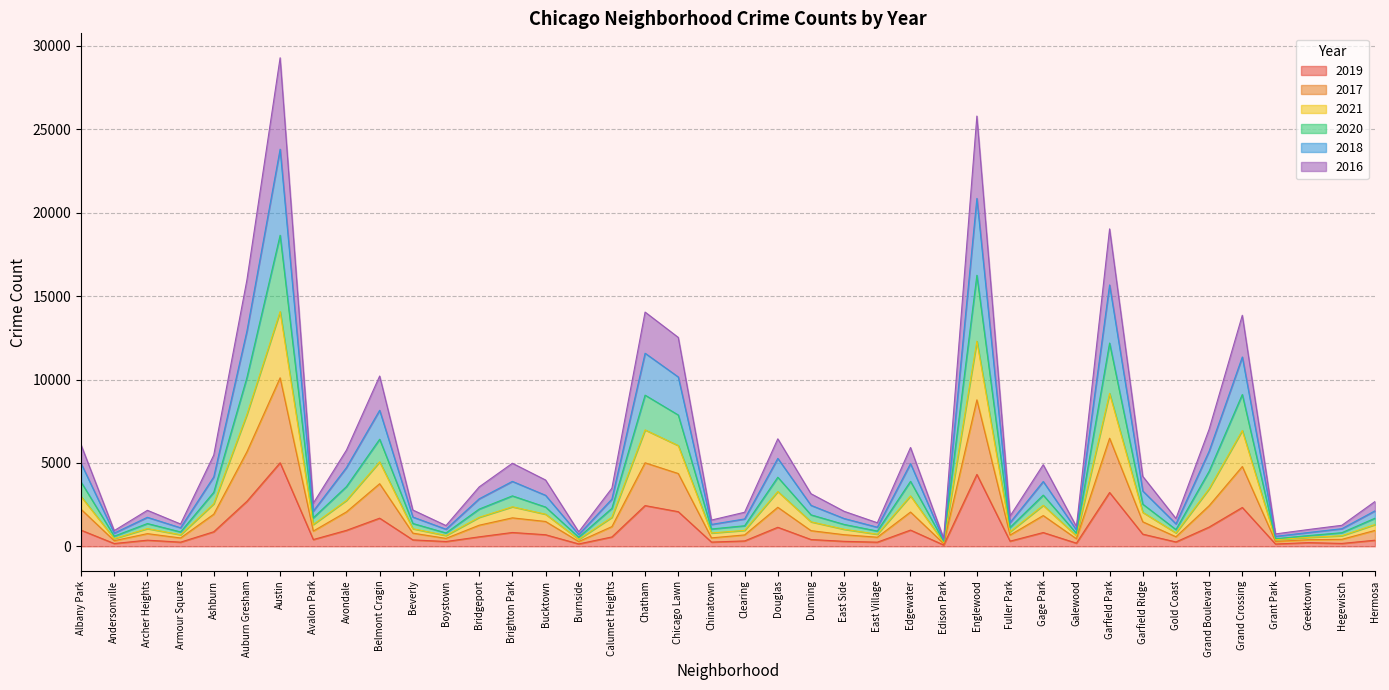

Is it true that 2019 equals 972 at Edgewater?

True